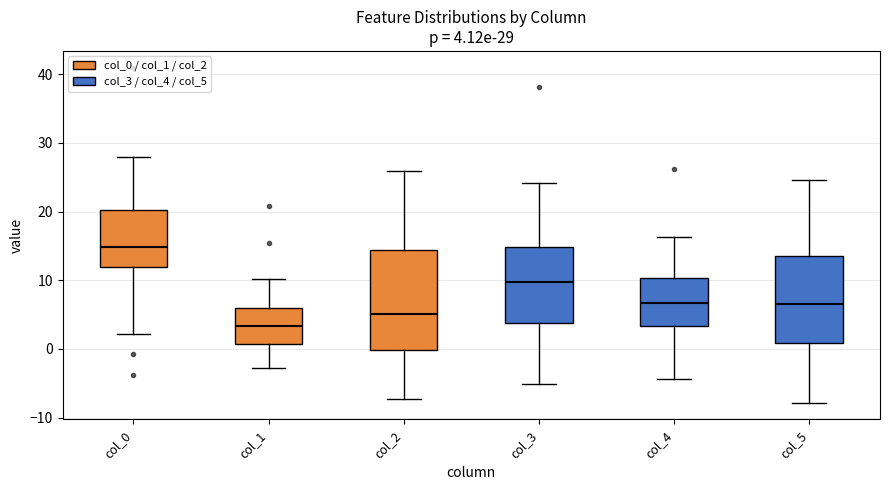

Which box's median line is the highest?

col_0